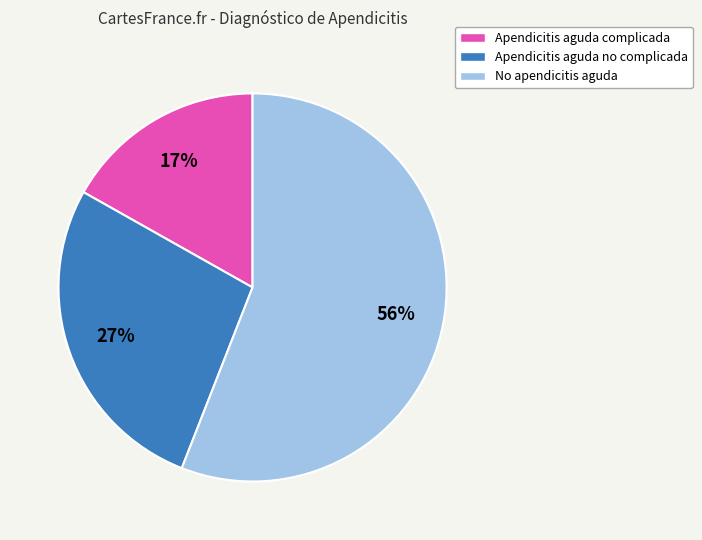

To the nearest percent, what percentage of the pie is No apendicitis aguda?

56%